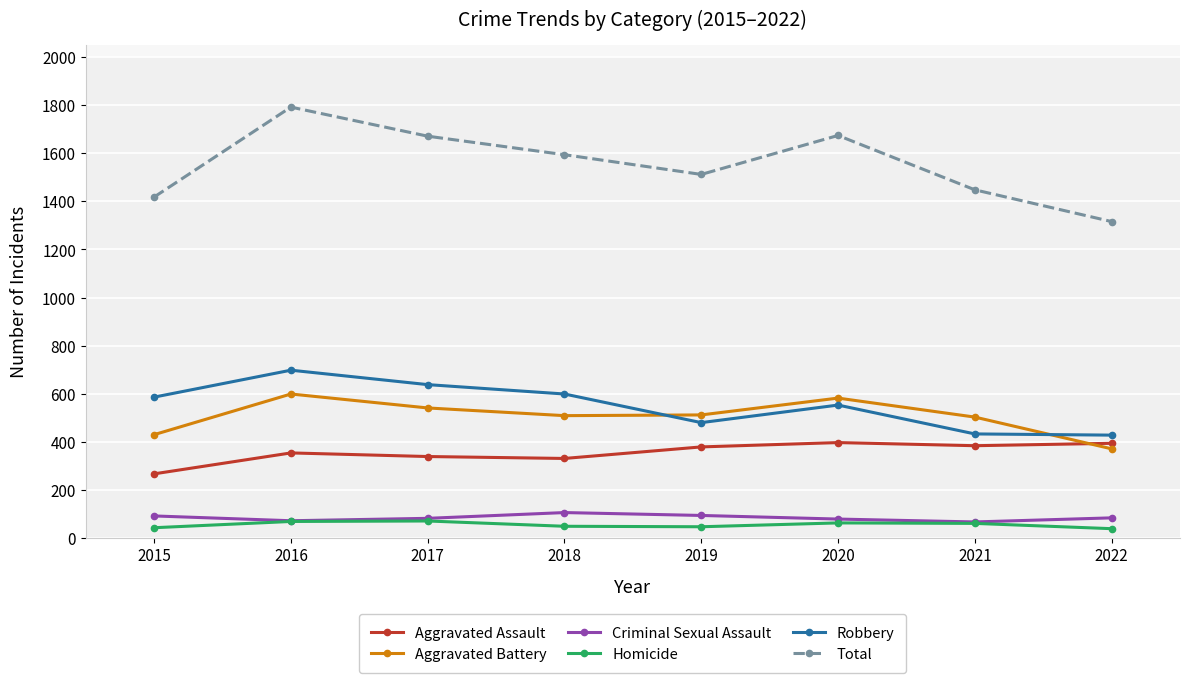

What is the sum of the Criminal Sexual Assault values at 2017 and 2021?

149